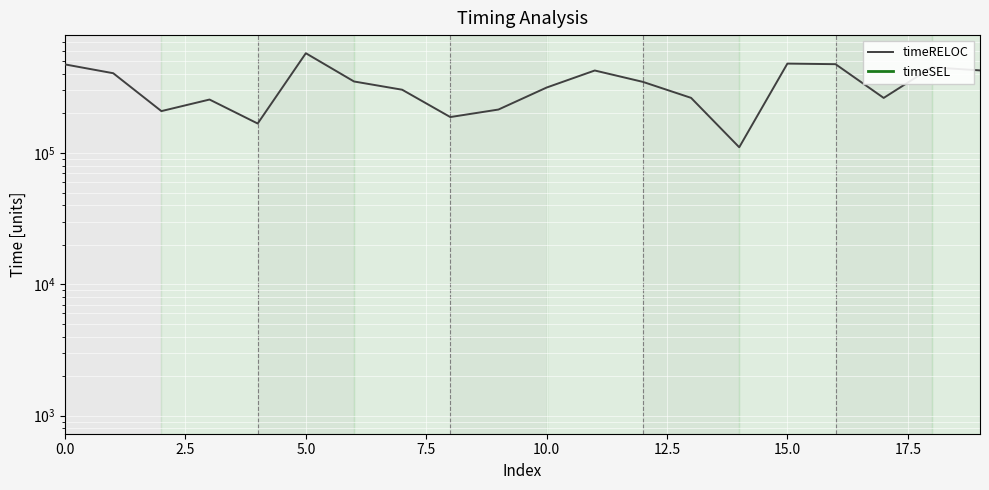

Does the chart display data point markers on the line(s)?

No